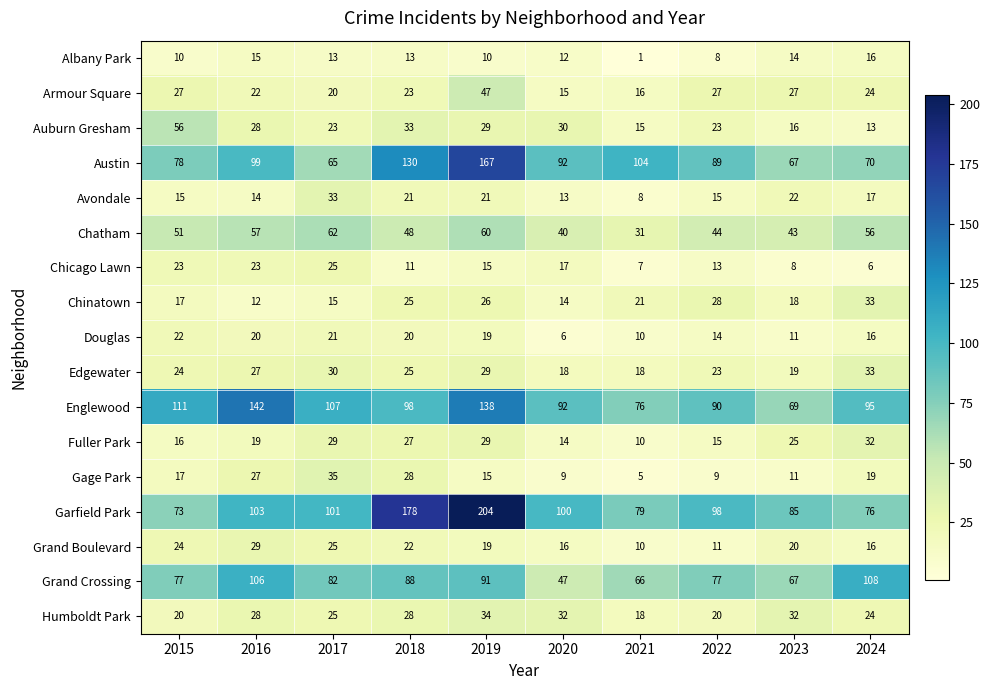

Is it true that Chinatown equals 28 at 2022?

True